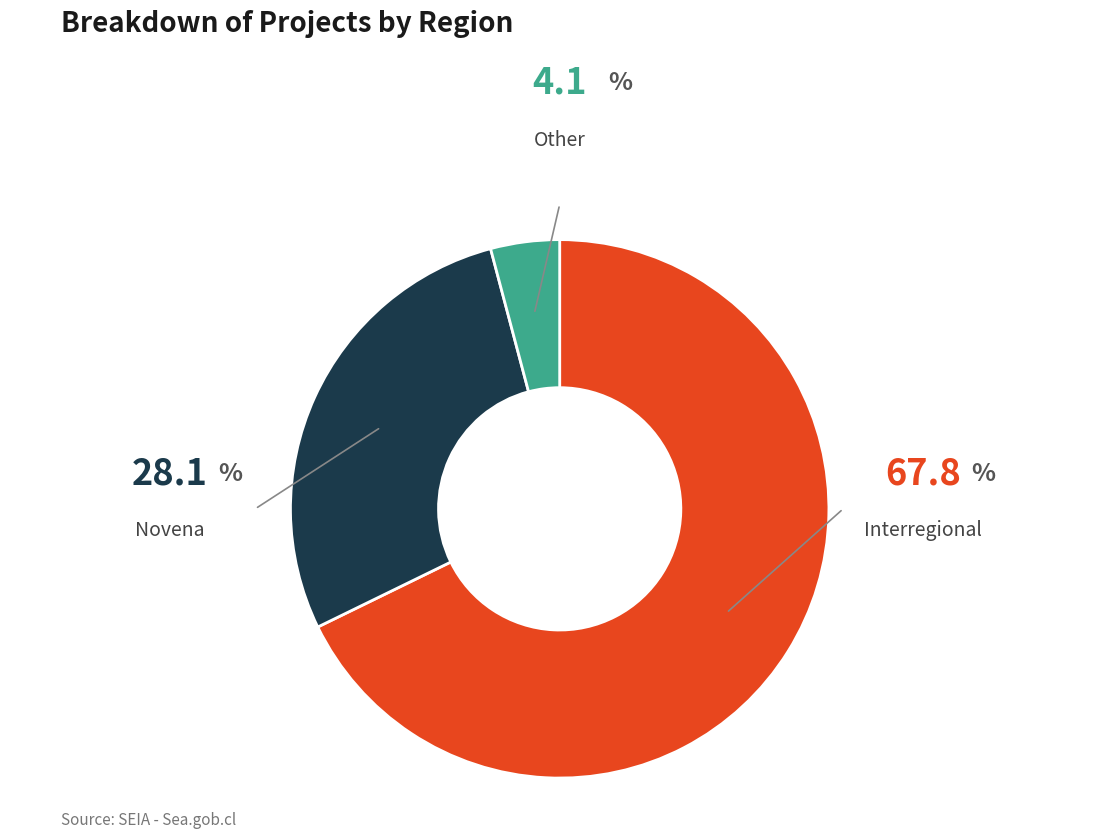

Is there a majority slice in this chart?

Yes